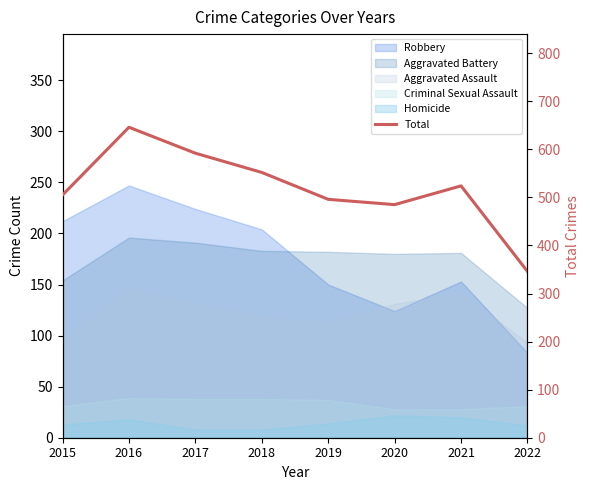

What is the value of the 7th point from the left?

524